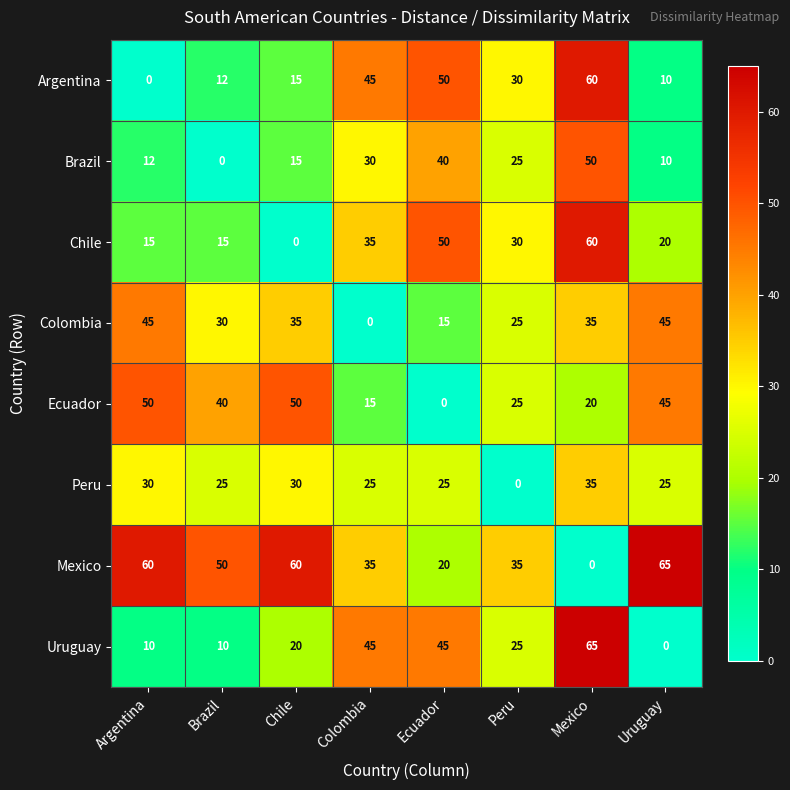

Is it true that Peru equals 35 at Mexico?

True